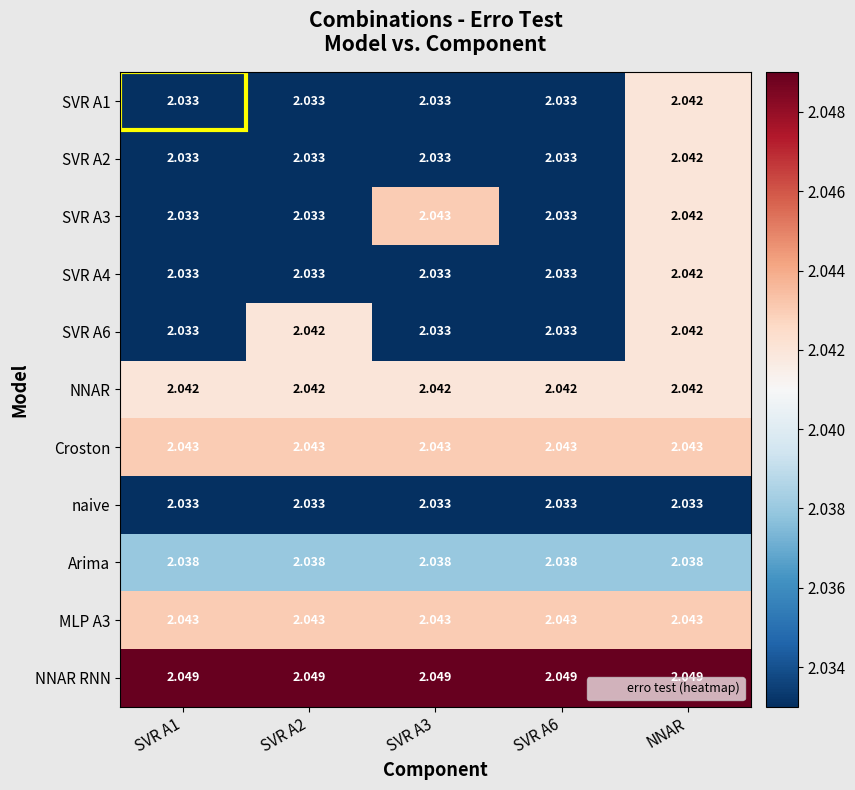

At which category is the sum across all series the highest?

NNAR